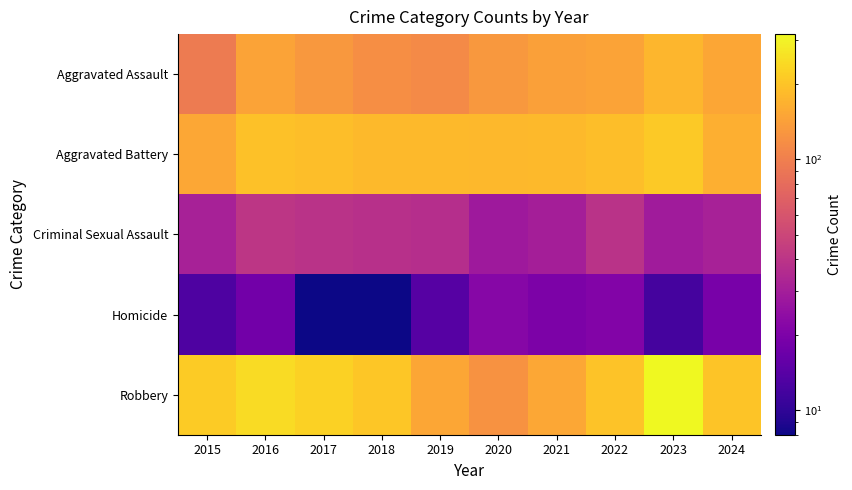

Rank the series by their maximum value, from highest to lowest.

Robbery, Aggravated Battery, Aggravated Assault, Criminal Sexual Assault, Homicide